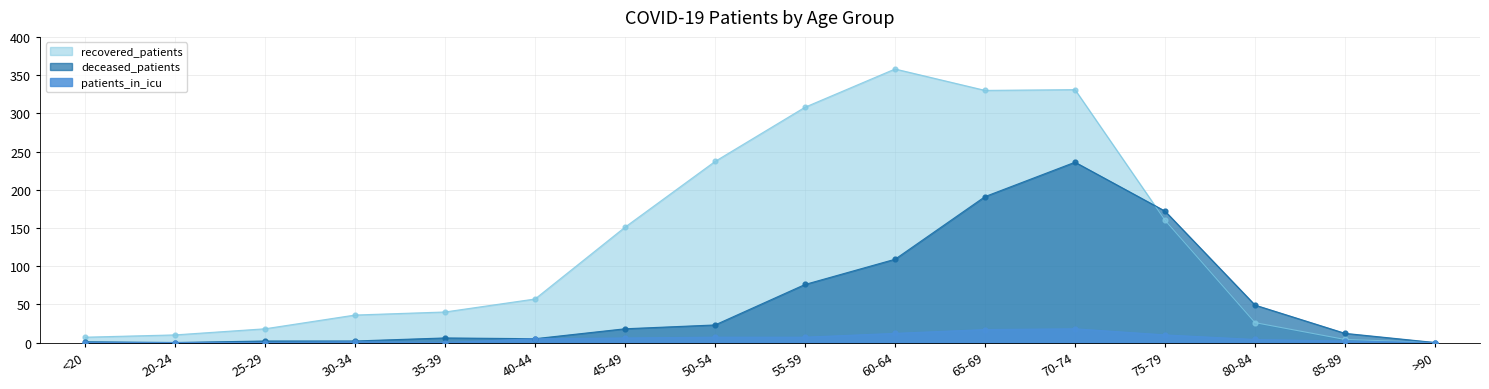

Is the value of patients_in_icu at 80-84 greater than the value of deceased_patients at <20?

Yes